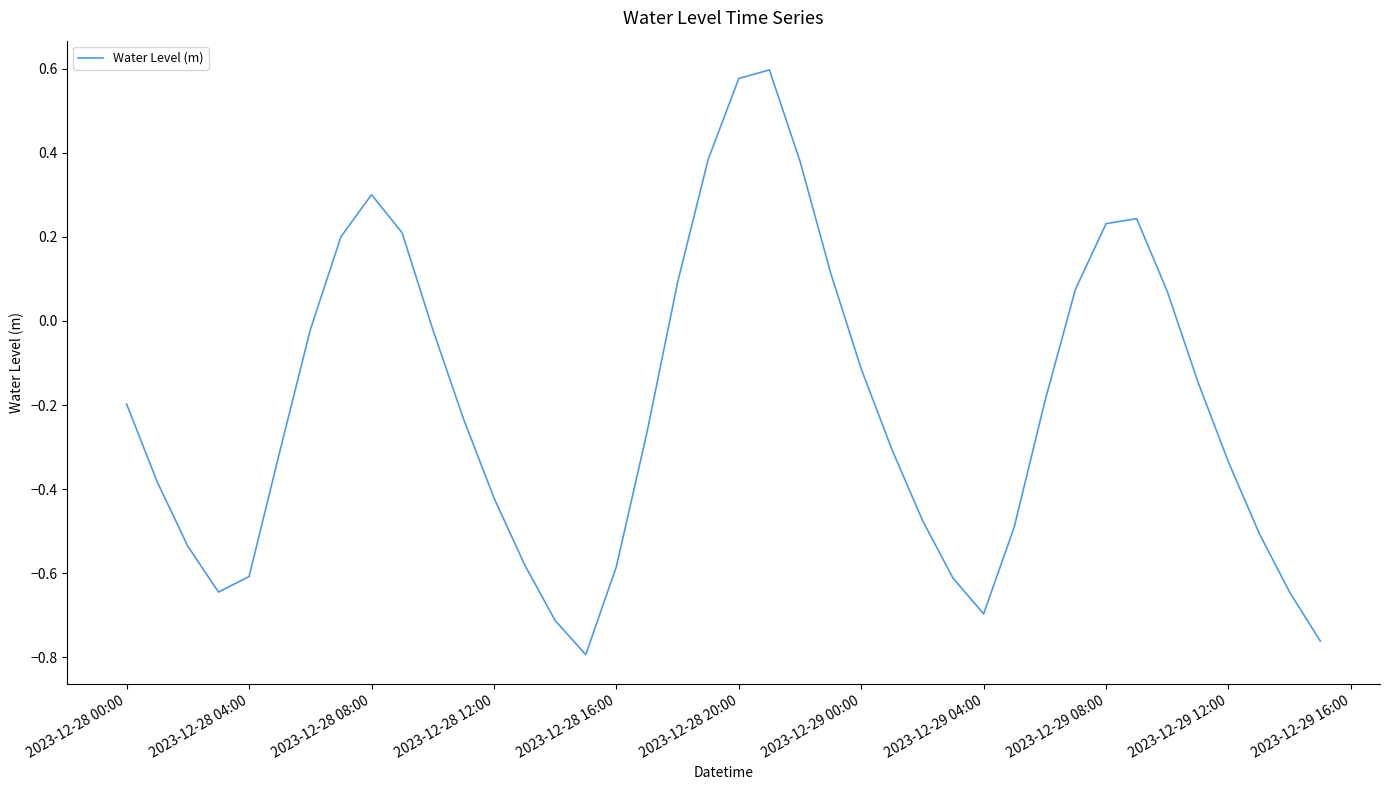

What is the difference between the maximum and minimum values?

1.4